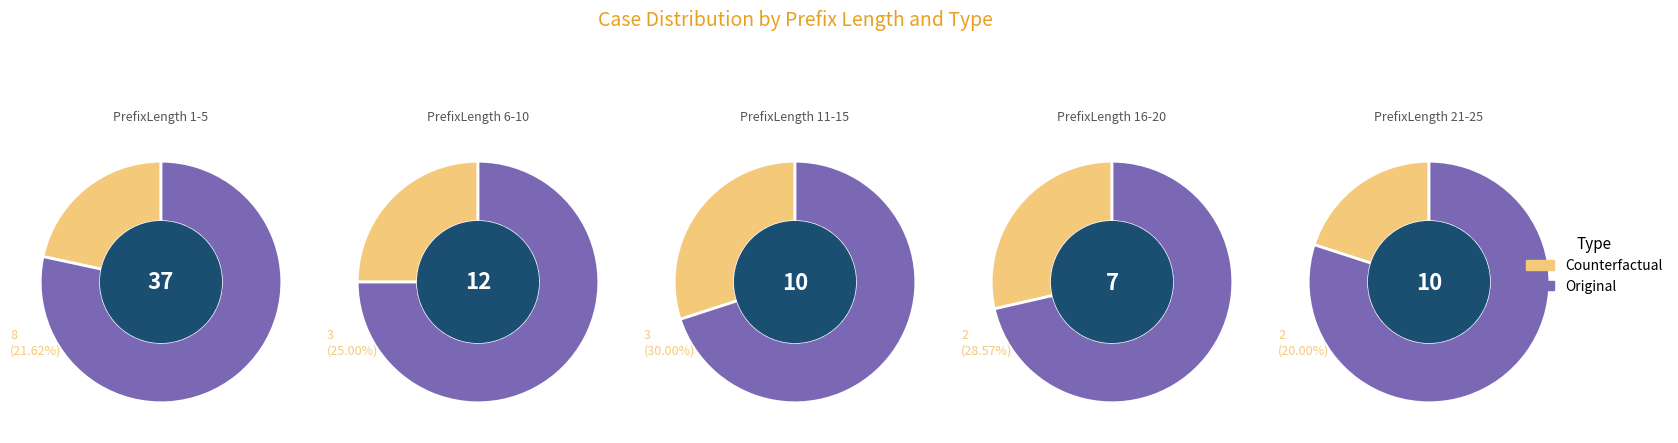

At PrefixLength 21-25, list the series in order from largest to smallest.

Original, Counterfactual